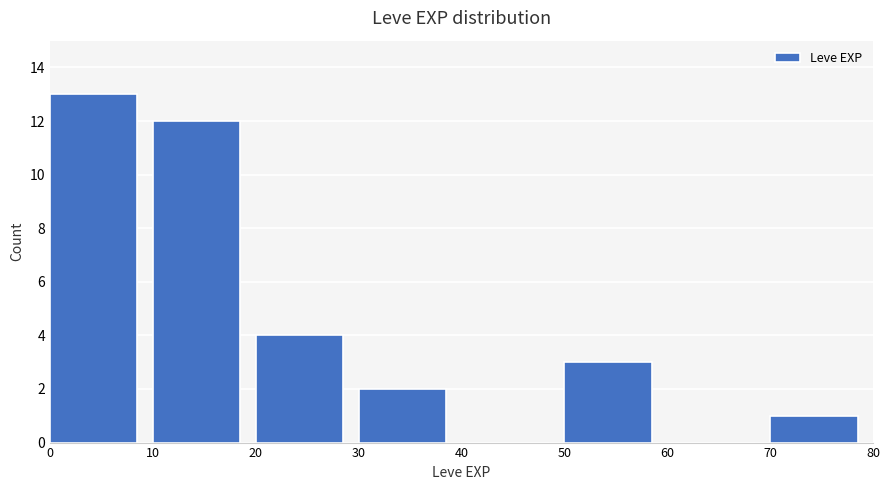

Over which range of the x-axis is the bar tallest?

0 to 10